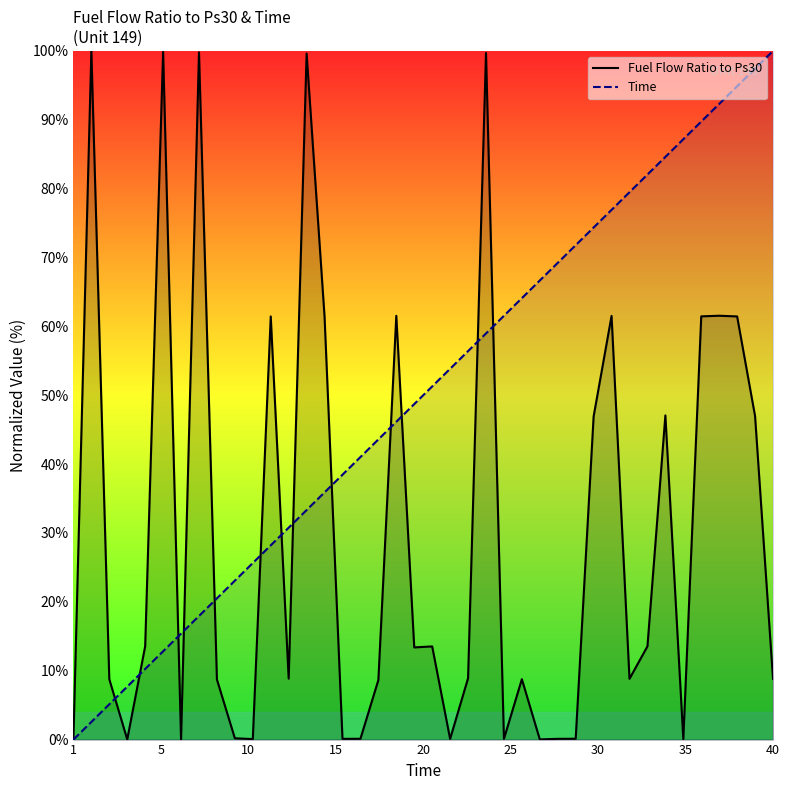

What is the highest value of the Fuel Flow Ratio to Ps30 series?

100.0